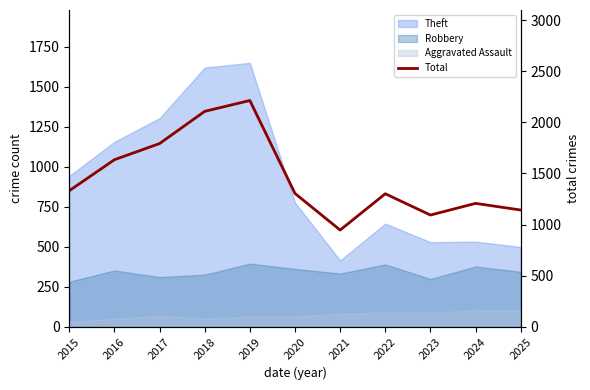

How many points are lower than both their immediate neighbors (excluding endpoints)?

2